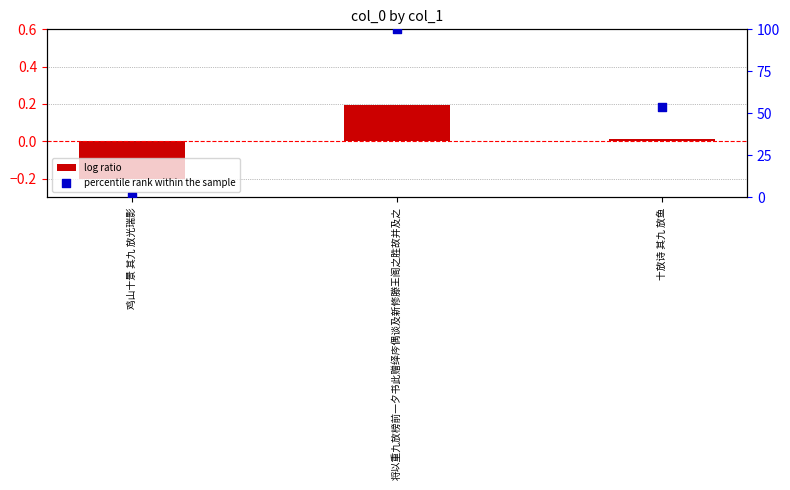

Which series has the largest total across all categories?

percentile rank within the sample